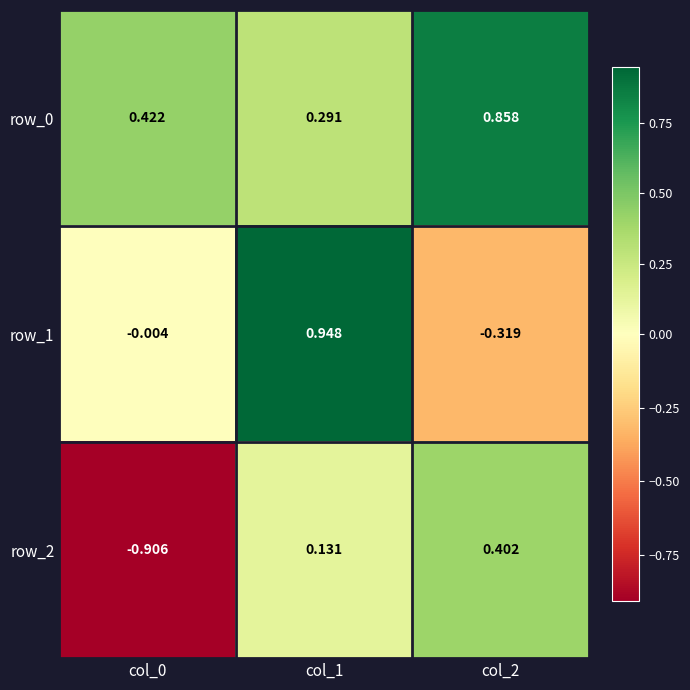

Is the value of row_0 at col_0 greater than the value of row_2 at col_0?

Yes